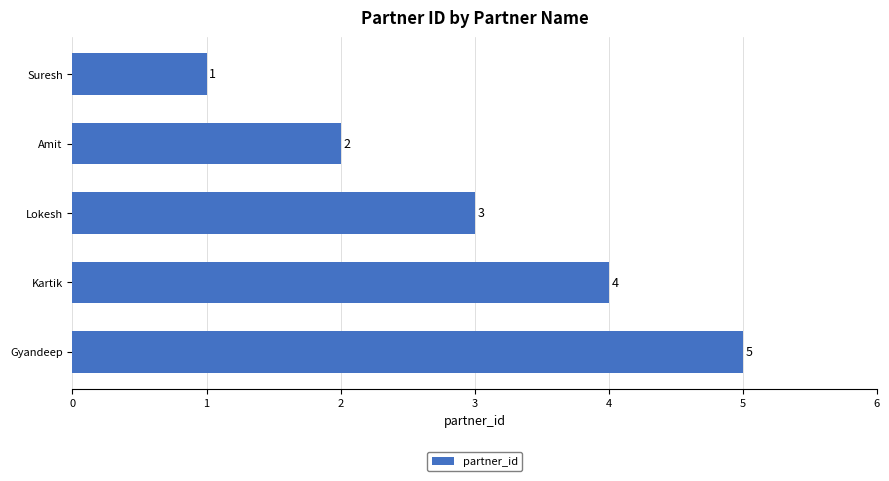

How many values are between 2 and 4?

3